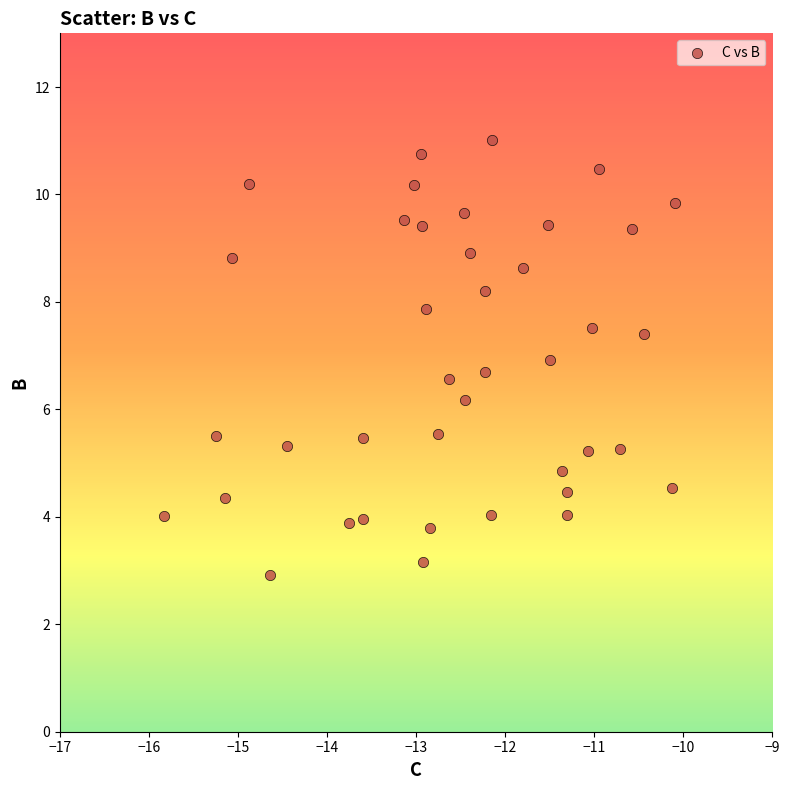

What is the range of X values (max minus min)?

5.7